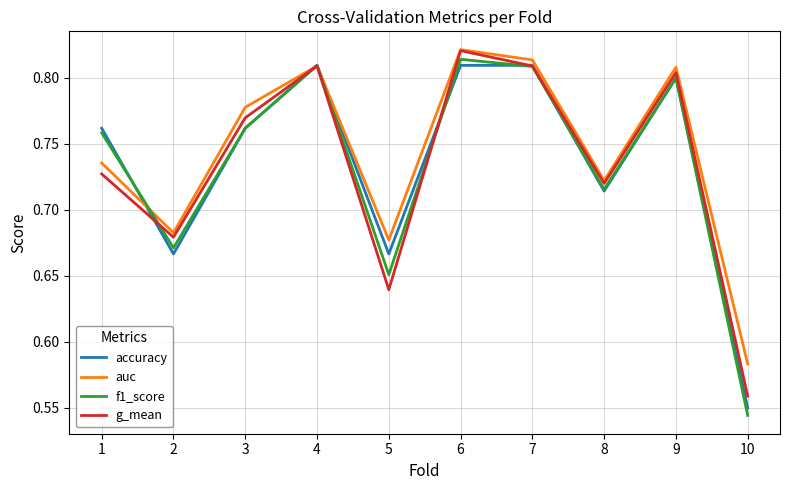

Which series has the largest range (max minus min)?

f1_score